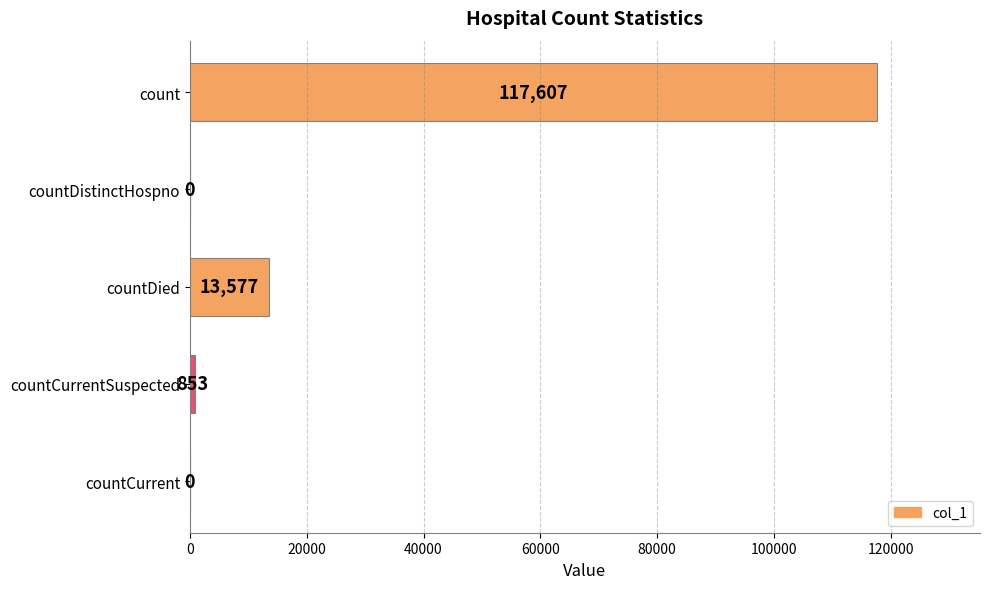

What is the sum of all values?

132037